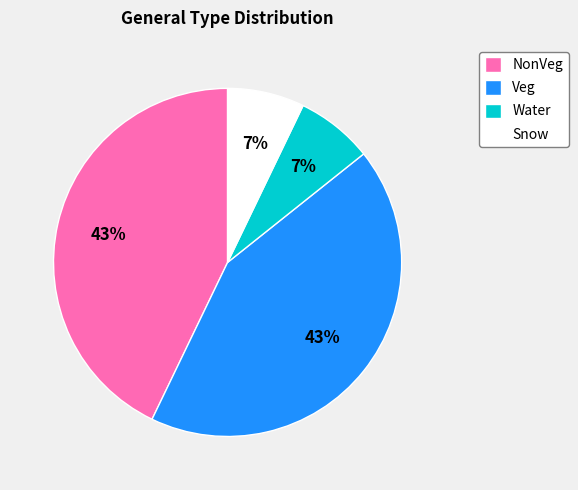

Approximately how many times larger is the value at Water compared to NonVeg?

0.2